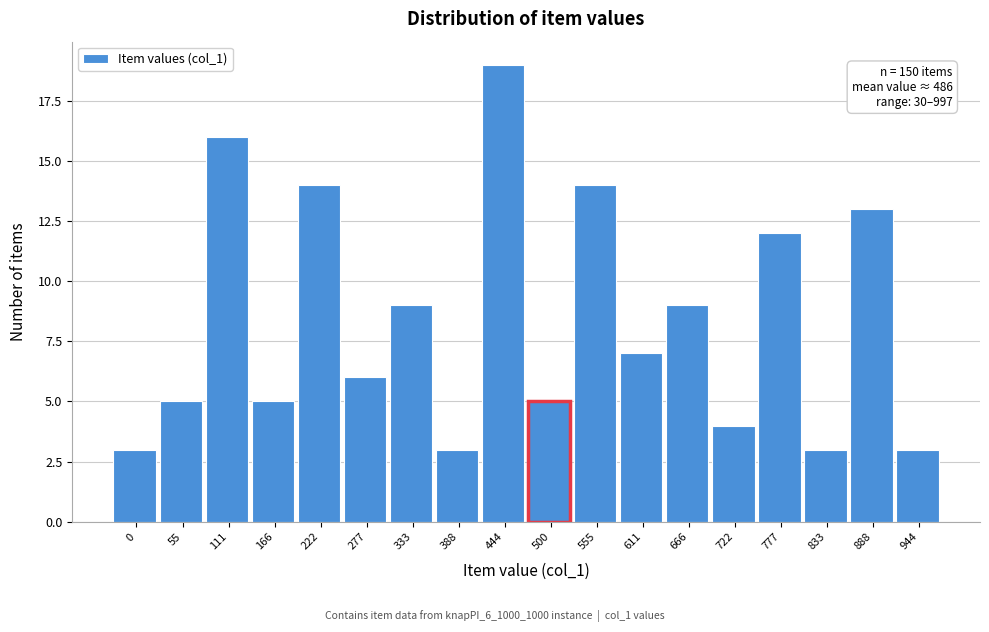

Reading left to right, transcribe all the data shown in this chart.

3	5	16	5	14	6	9	3	19	5	14	7	9	4	12	3	13	3